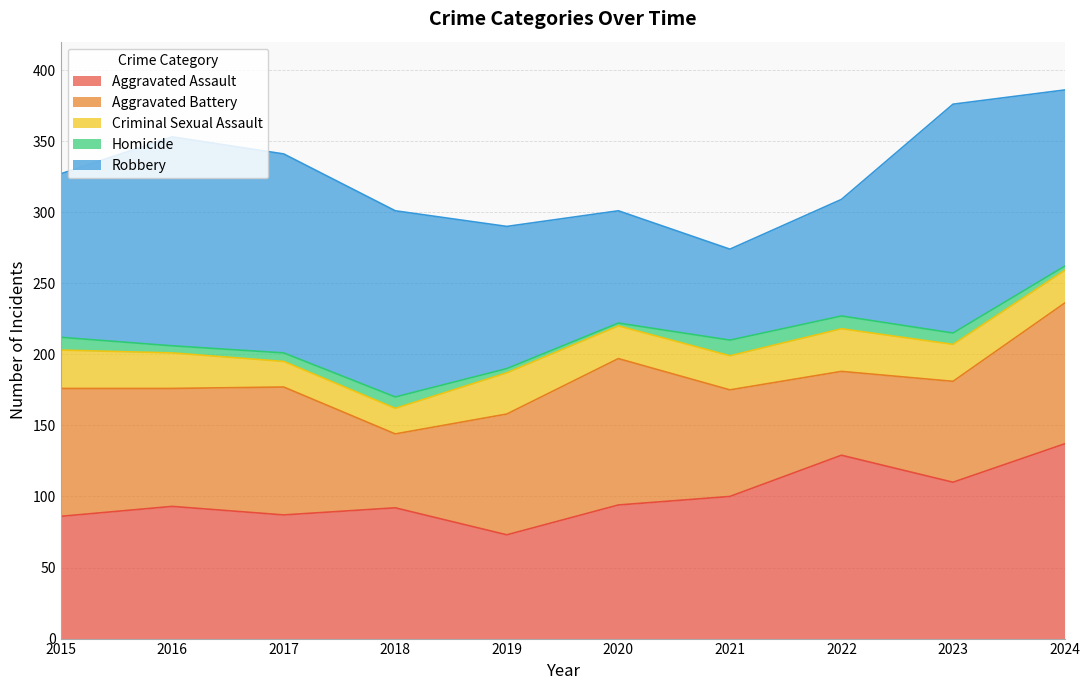

True or false: Robbery has a value of 147 at 2016.

True